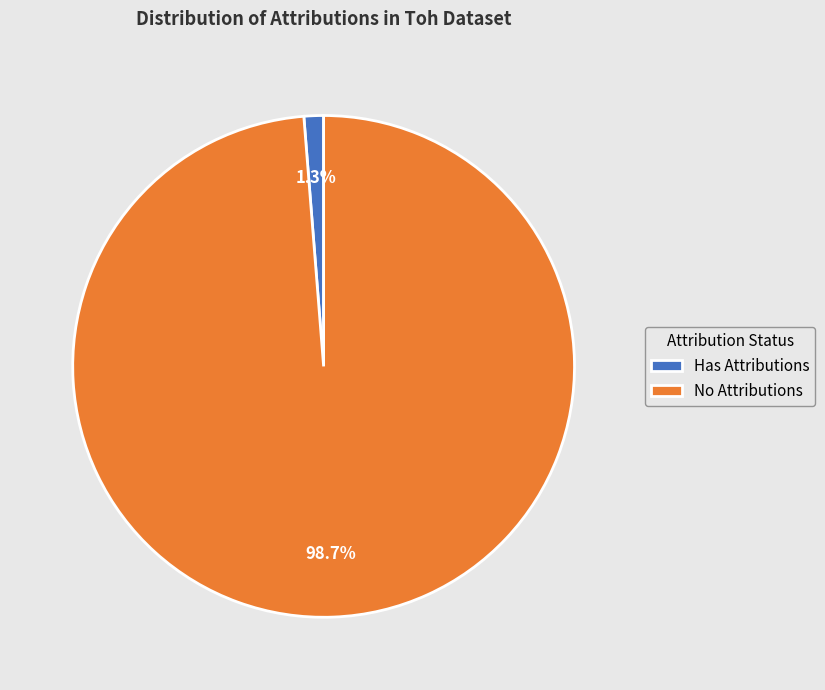

Is Has Attributions the majority of the pie?

No